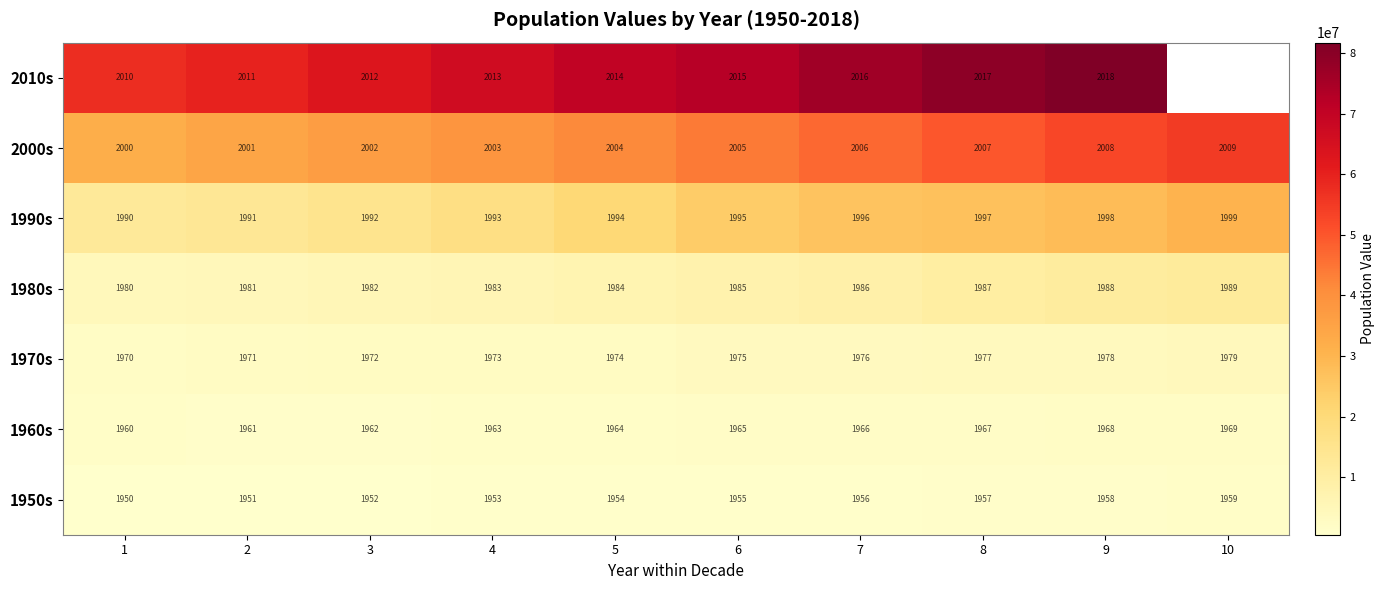

What is the total value across all series at 3?

13874